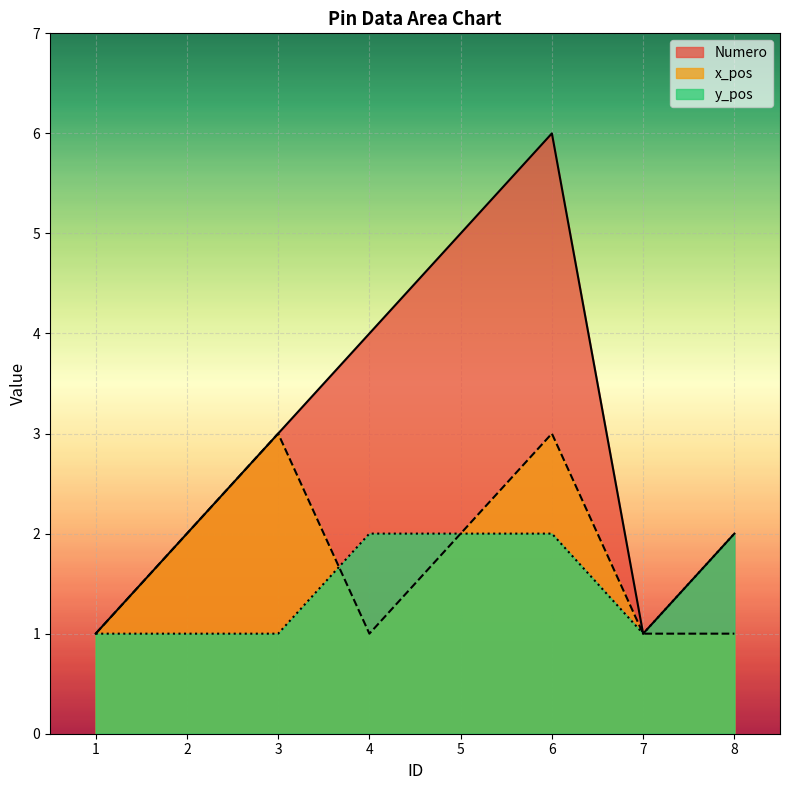

At which category is the sum across all series the highest?

6